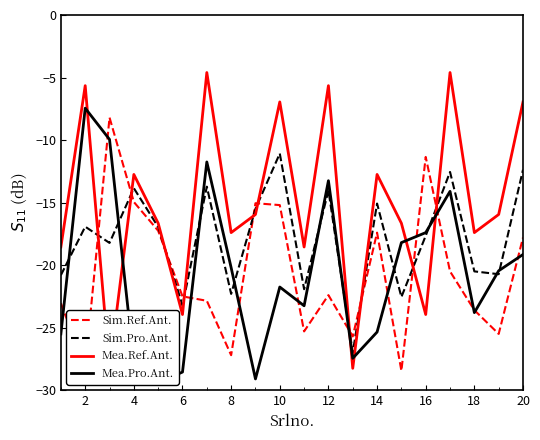

How many series are shown in this chart?

4